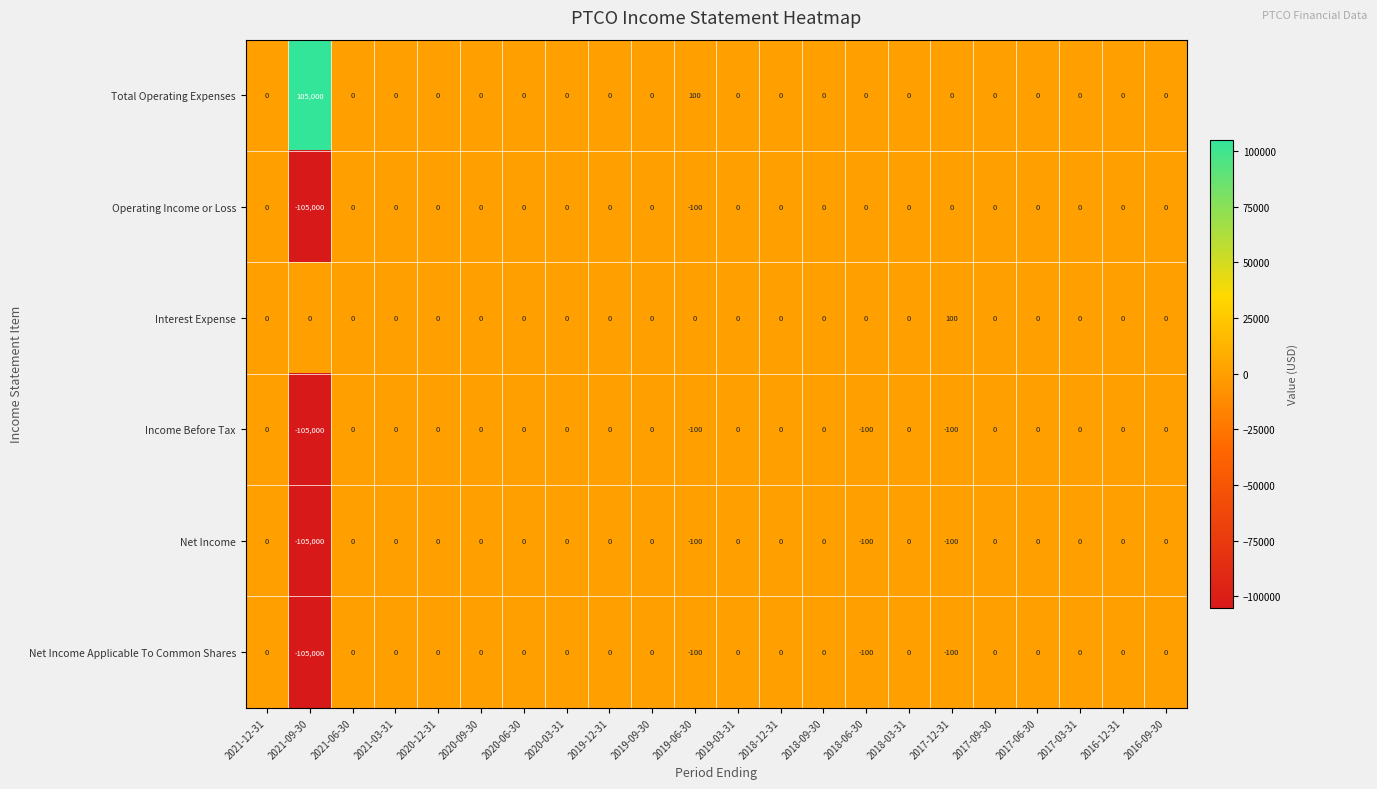

What is the difference between the maximum and minimum values in the Operating Income or Loss series?

105000